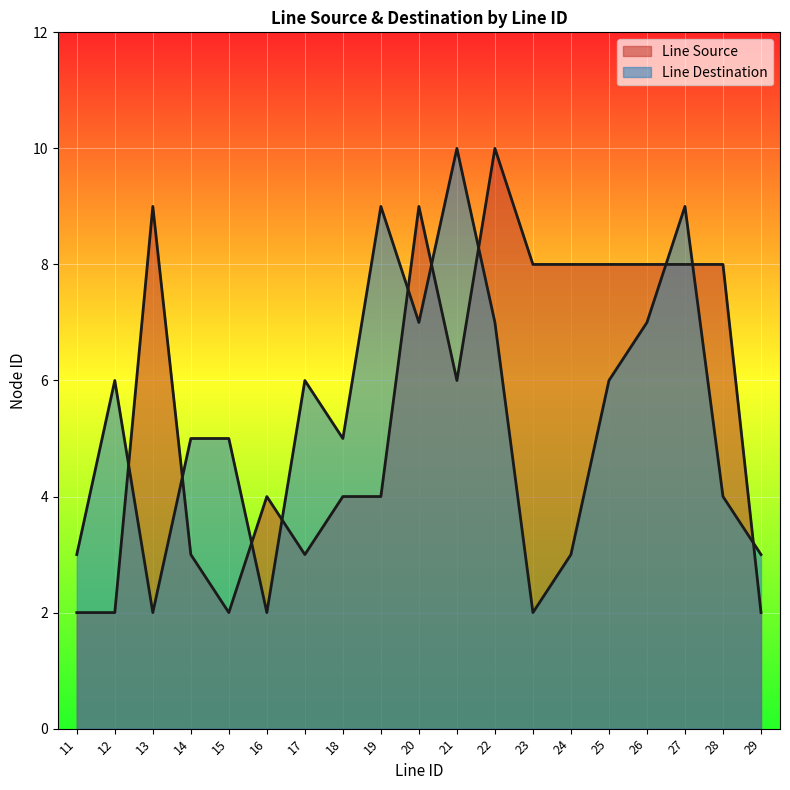

Which label corresponds to the smallest value in the chart?

11